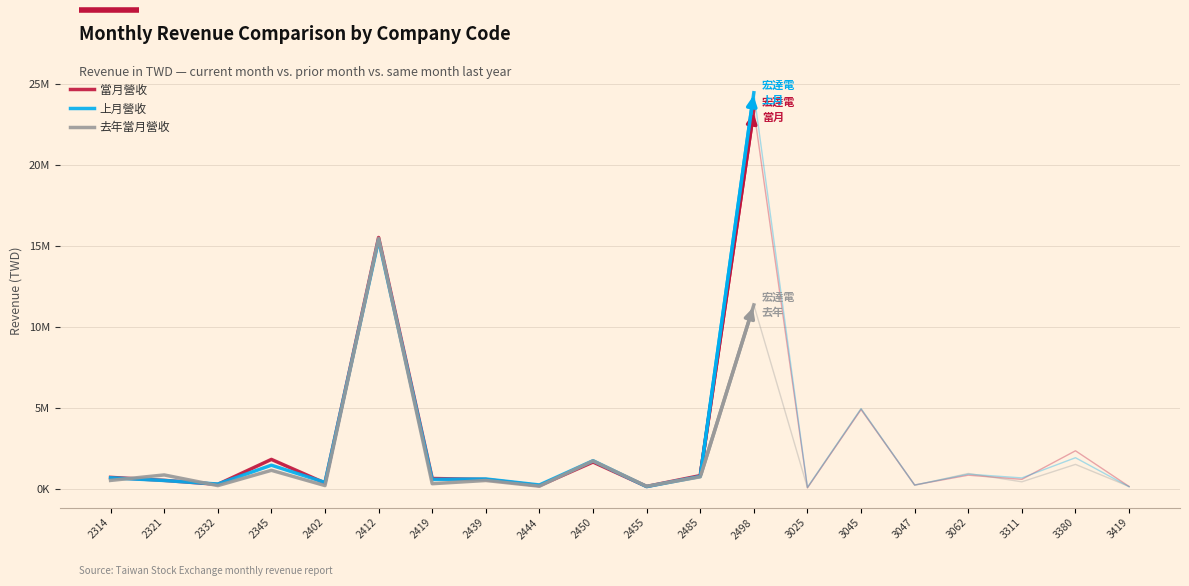

Does the chart have visible grid lines?

Yes